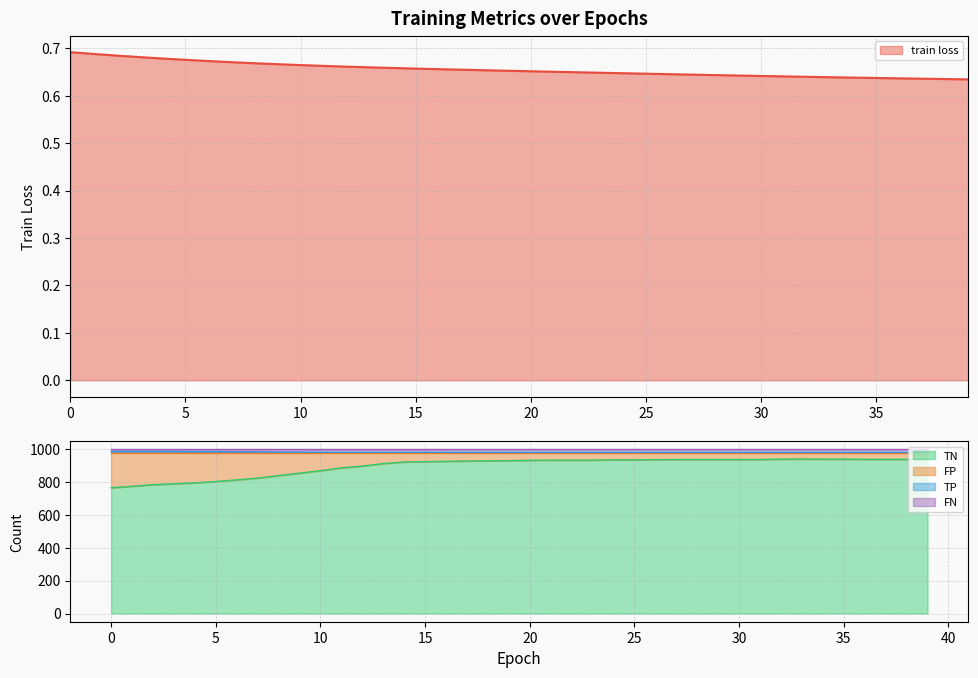

What is the value of the TP point at the 11th from the left?

981.0